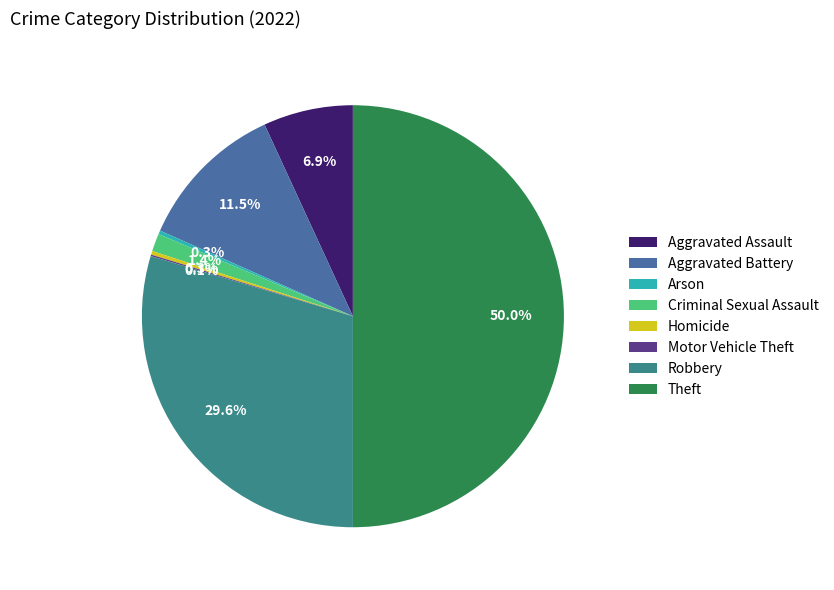

Is the sum of Theft and Criminal Sexual Assault greater than half?

Yes